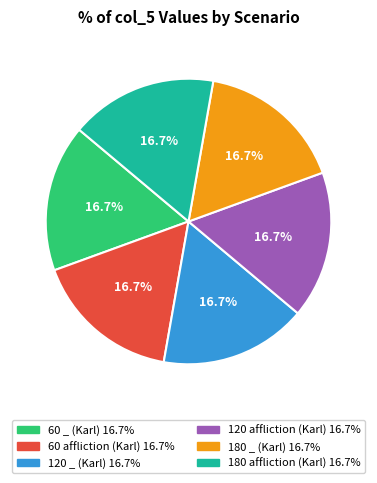

How many segments does this pie chart have?

6